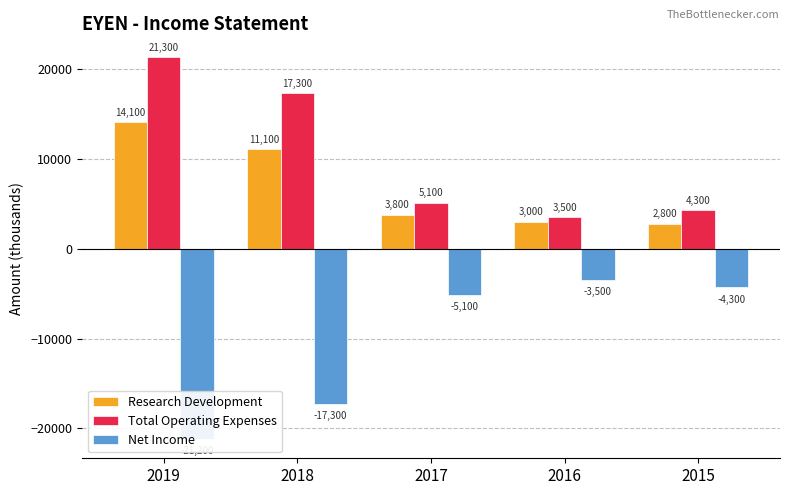

At which label is Total Operating Expenses closest to 12400?

2018